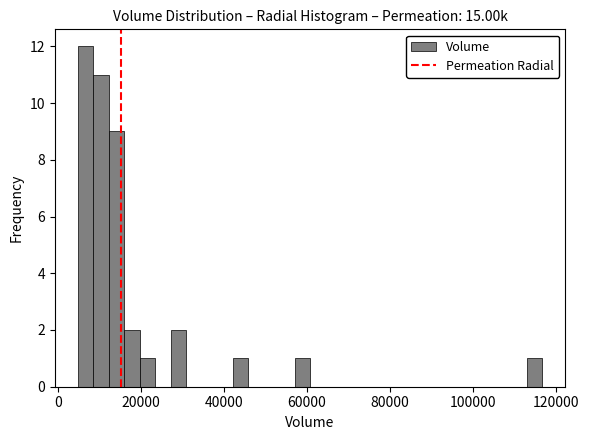

Read against the x-axis, roughly where is the centre of the tallest bar?

6000